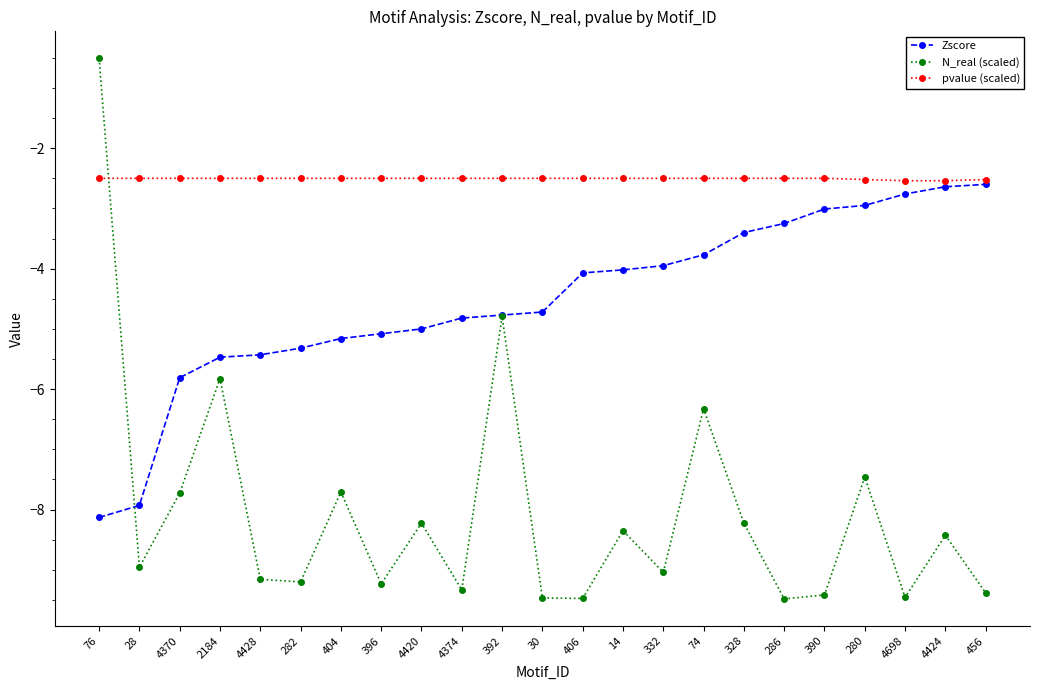

Does the chart have visible grid lines?

No